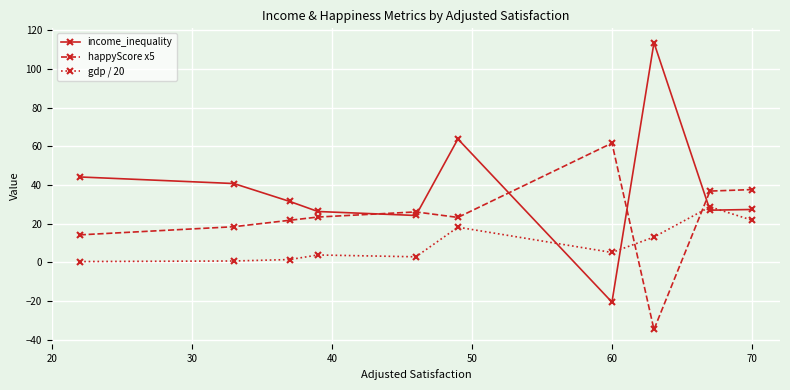

What is the average value of the happyScore x5 series?

22.8